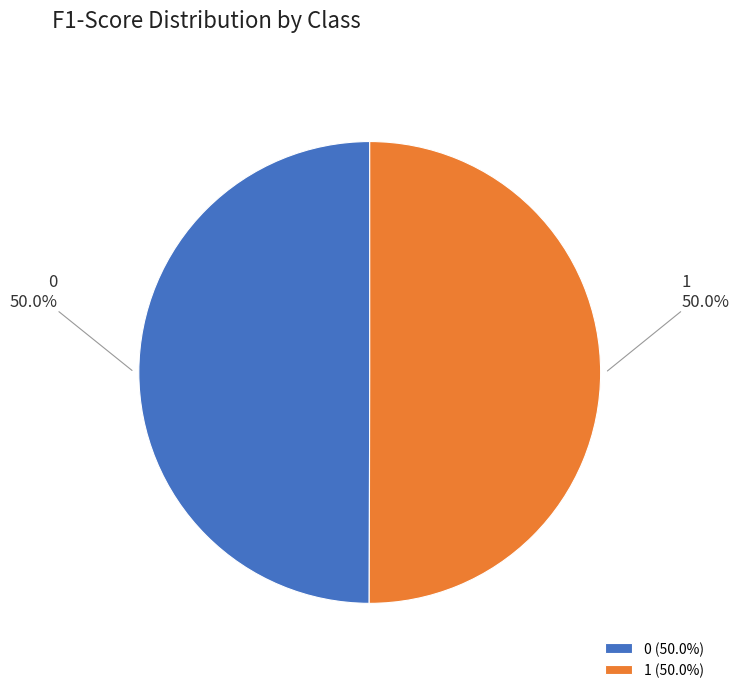

Combined, what portion of the pie is 0 and 1?

100.0%